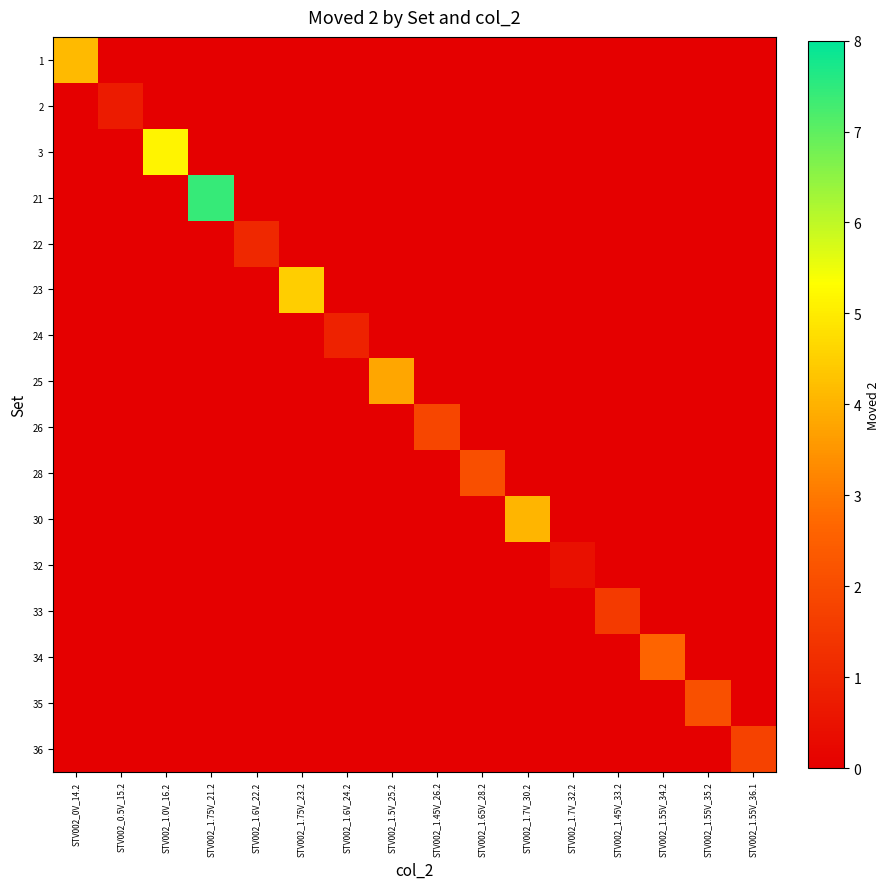

What is the spread (max minus min) of values at STV002_1.7V_32.2?

0.5